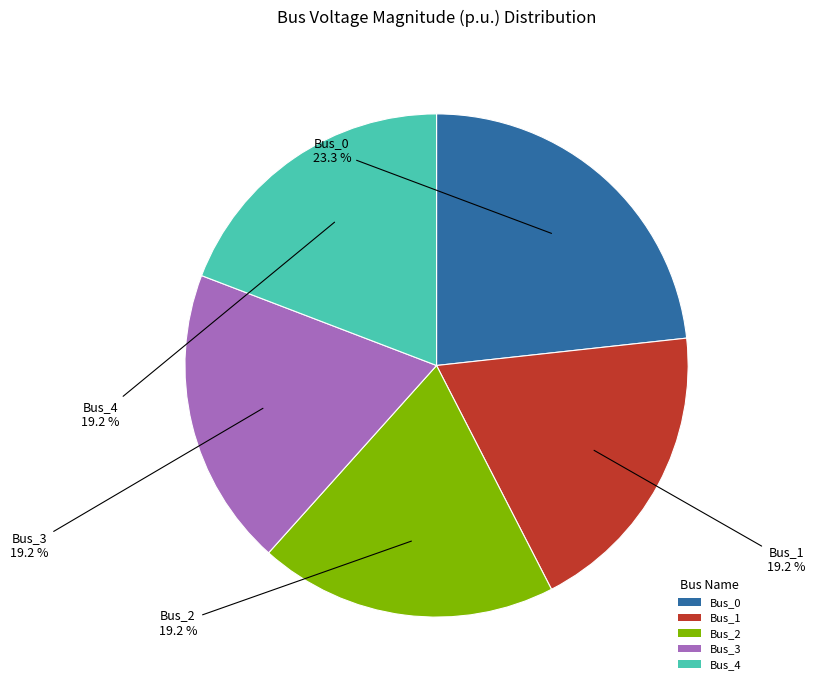

What percentage is NOT represented by Bus_0?

76.7%